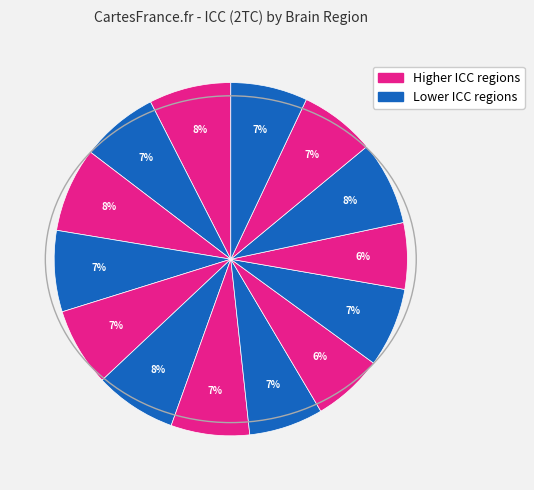

How many segments does this pie chart have?

14